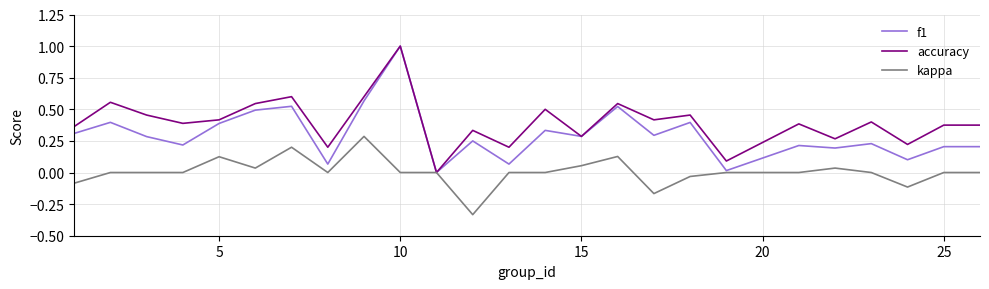

List the series in order of their overall mean, highest first.

accuracy, f1, kappa